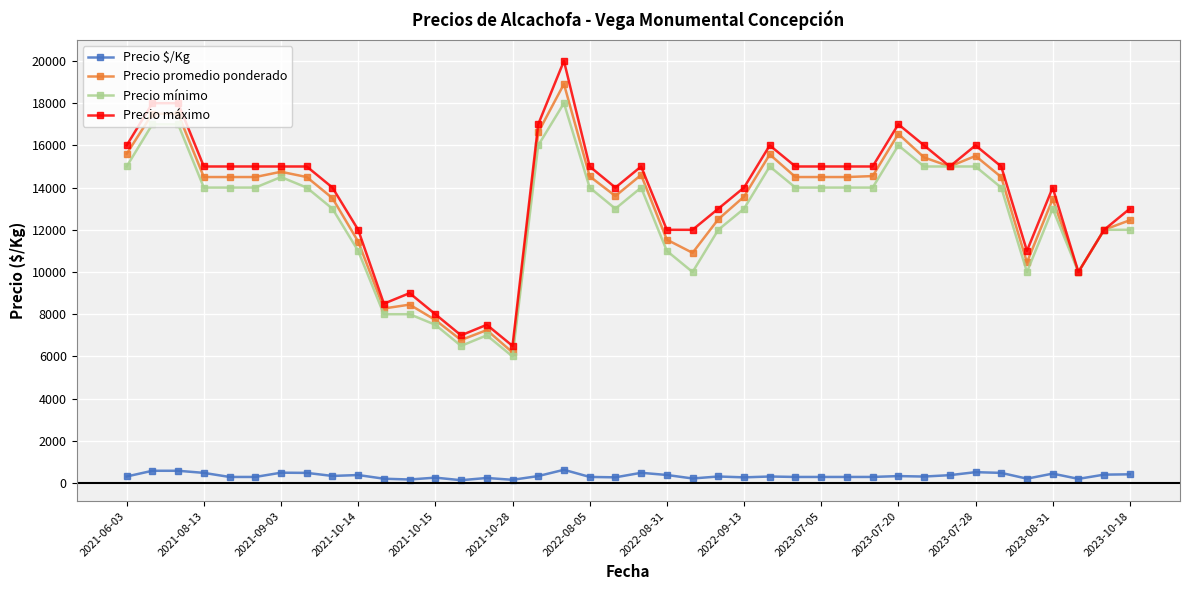

Which series has the widest spread of values?

Precio máximo